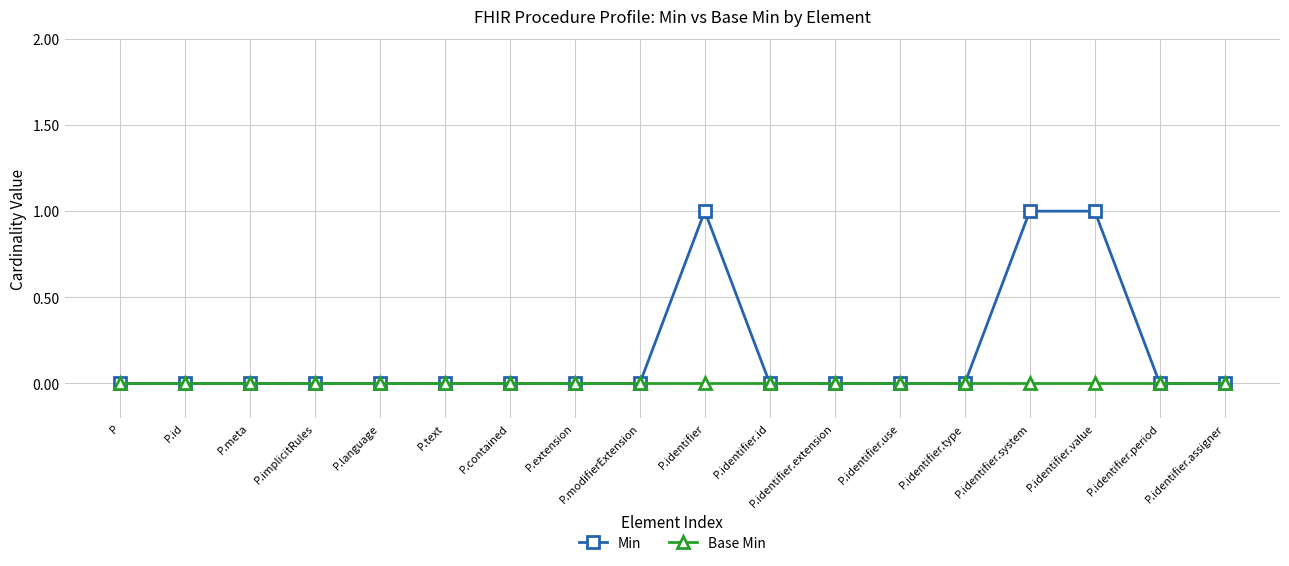

What is the difference between the maximum and minimum values in the Min series?

1